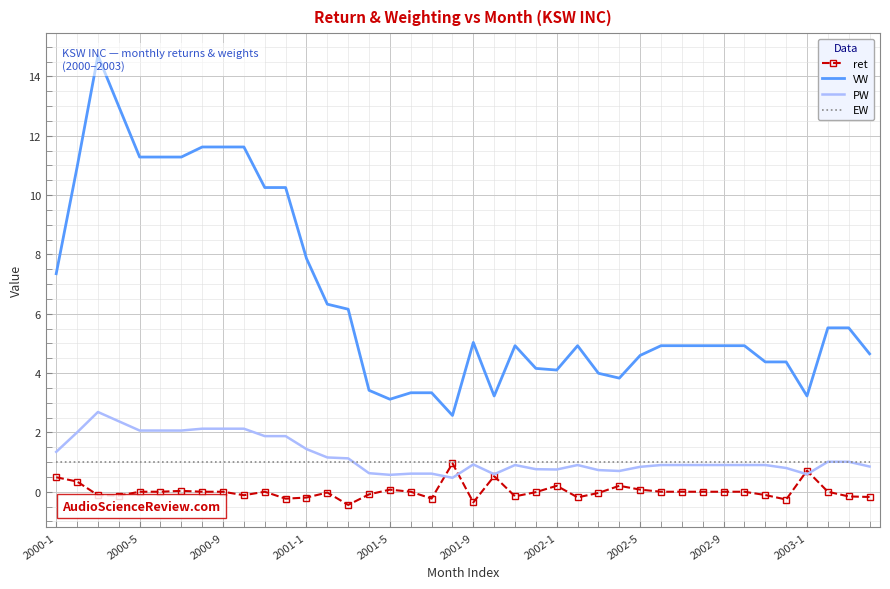

Is the value of VW at 20 greater than the value of ret at 39?

Yes